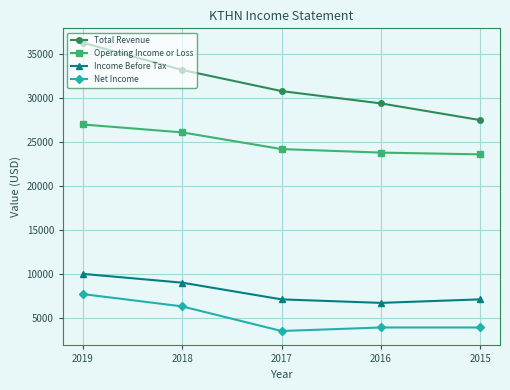

Reading left to right, extract all data points from this chart.

Total Revenue: 36300	33200	30800	29400	27500
Operating Income or Loss: 27000	26100	24200	23800	23600
Income Before Tax: 10000	9000	7100	6700	7100
Net Income: 7700	6300	3500	3900	3900